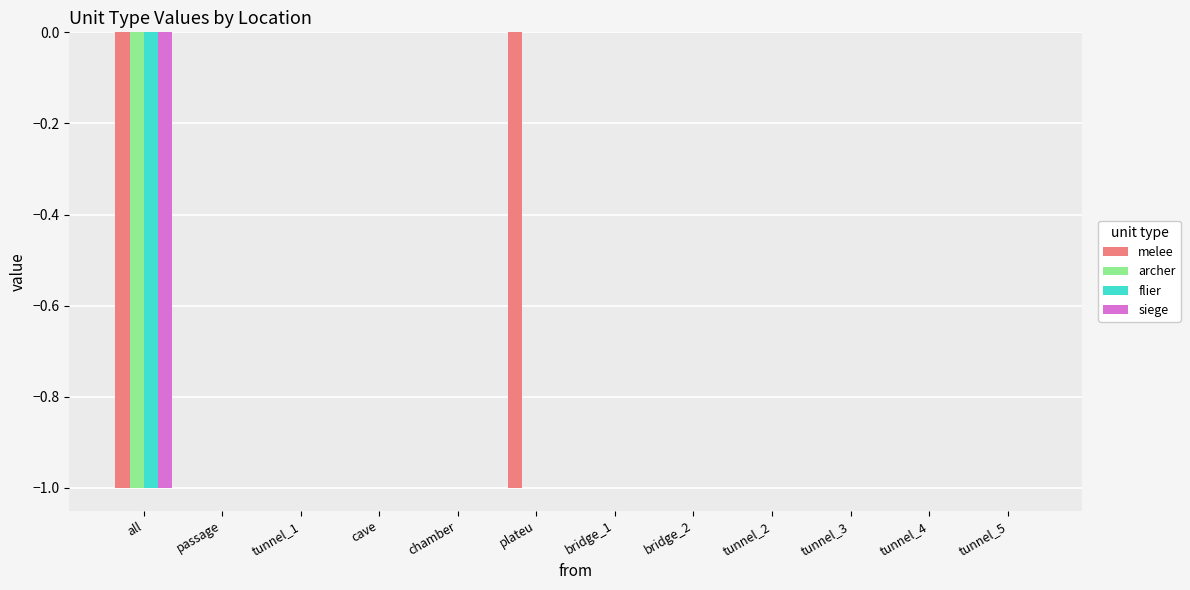

Reading left to right, what are all the values shown in this chart?

melee: all=-1	passage=0	tunnel_1=0	cave=0	chamber=0	plateu=-1	bridge_1=0	bridge_2=0	tunnel_2=0	tunnel_3=0	tunnel_4=0	tunnel_5=0
archer: all=-1	passage=0	tunnel_1=0	cave=0	chamber=0	plateu=0	bridge_1=0	bridge_2=0	tunnel_2=0	tunnel_3=0	tunnel_4=0	tunnel_5=0
flier: all=-1	passage=0	tunnel_1=0	cave=0	chamber=0	plateu=0	bridge_1=0	bridge_2=0	tunnel_2=0	tunnel_3=0	tunnel_4=0	tunnel_5=0
siege: all=-1	passage=0	tunnel_1=0	cave=0	chamber=0	plateu=0	bridge_1=0	bridge_2=0	tunnel_2=0	tunnel_3=0	tunnel_4=0	tunnel_5=0